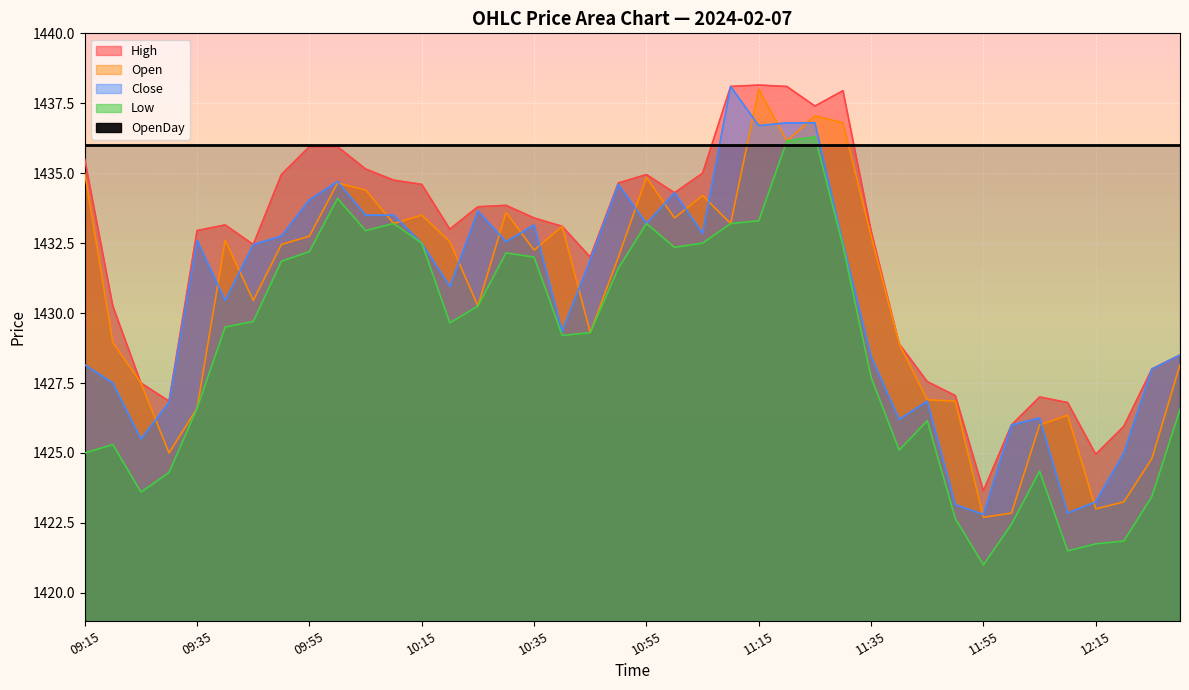

Rank the categories by Close value from highest to lowest.

11:10, 11:20, 11:25, 11:15, 10:00, 10:50, 11:00, 09:55, 10:25, 10:05, 10:10, 10:55, 10:35, 11:05, 09:50, 09:35, 10:30, 10:15, 11:30, 09:45, 10:45, 10:20, 09:40, 10:40, 12:30, 11:35, 09:15, 12:25, 09:20, 11:45, 09:30, 12:05, 11:40, 12:00, 09:25, 12:20, 12:15, 11:50, 12:10, 11:55